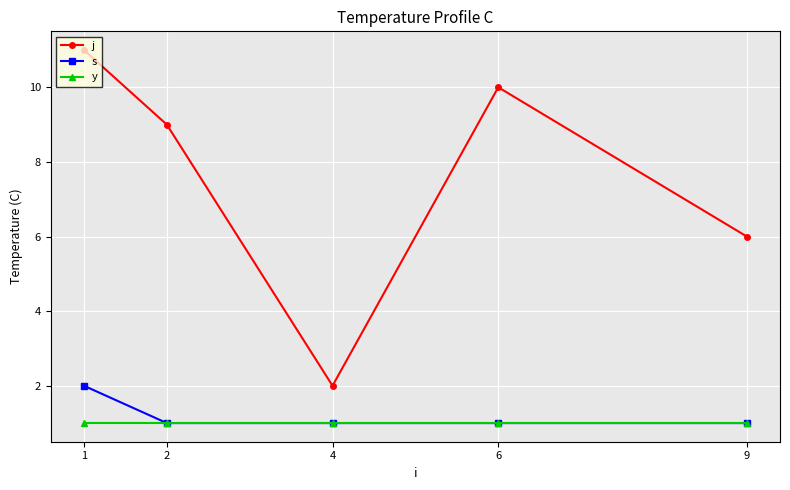

Reading left to right, transcribe all the data shown in this chart.

j: 11	9	2	10	6
s: 2	1	1	1	1
y: 1	1	1	1	1